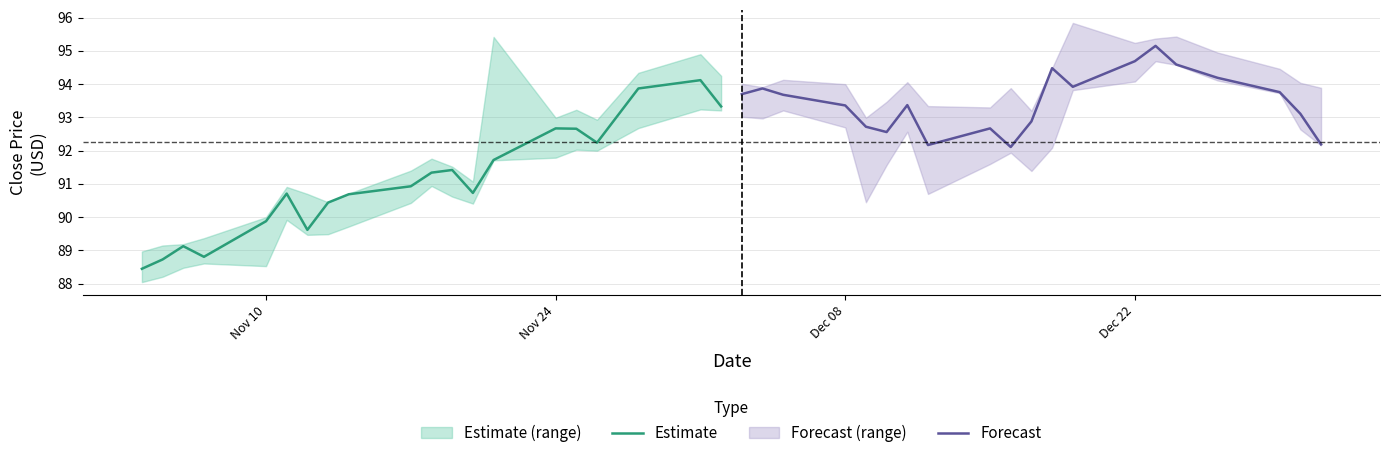

What is the highest value of the Estimate series?

94.1